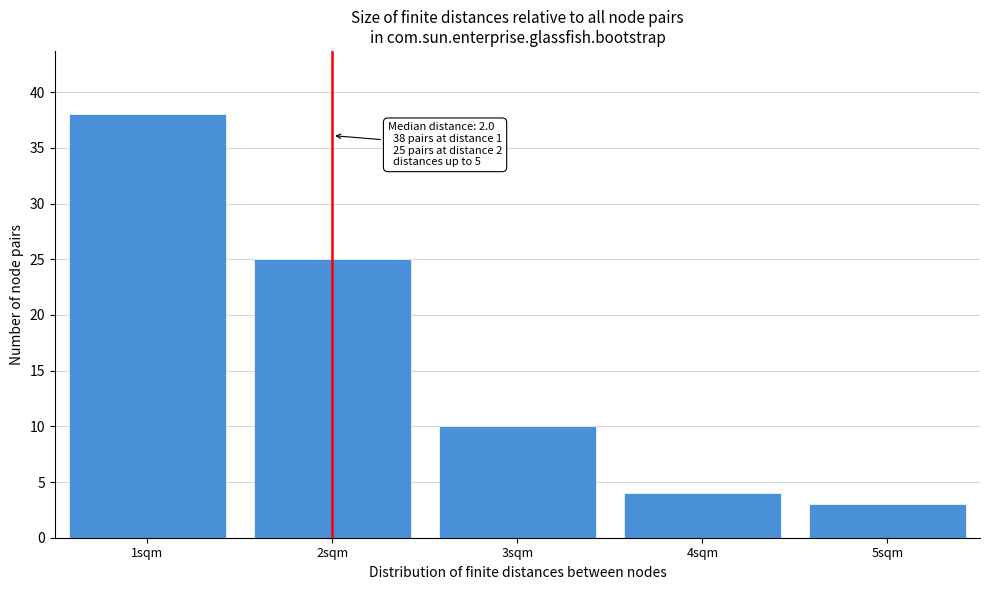

Reading left to right, extract all data points from this chart.

38	25	10	4	3